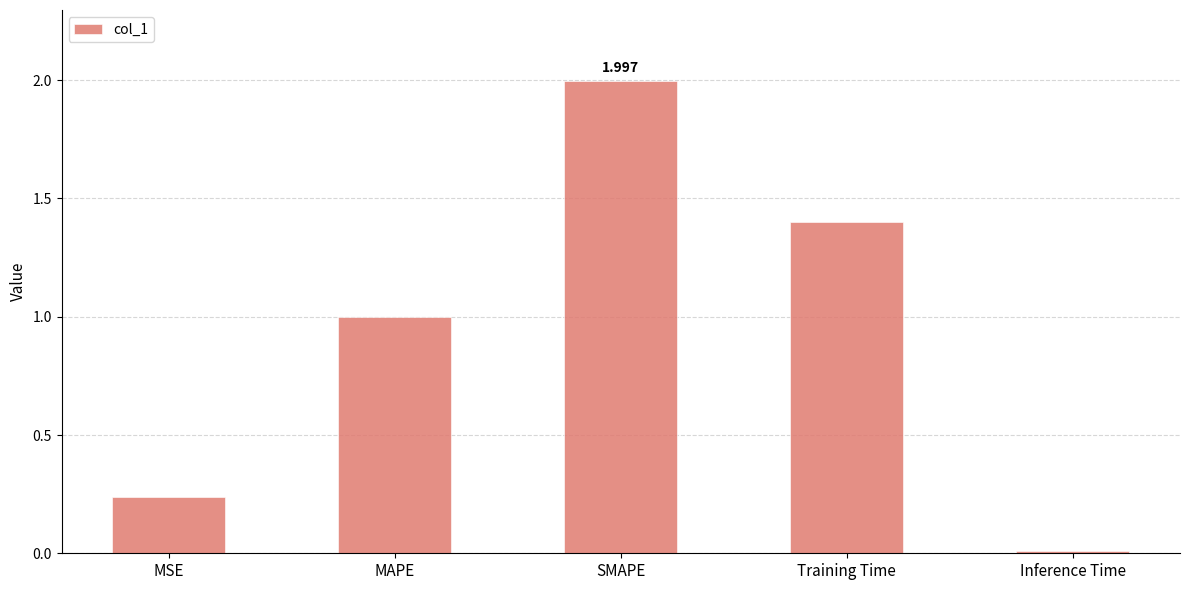

What is the difference between the second highest and minimum values?

1.4